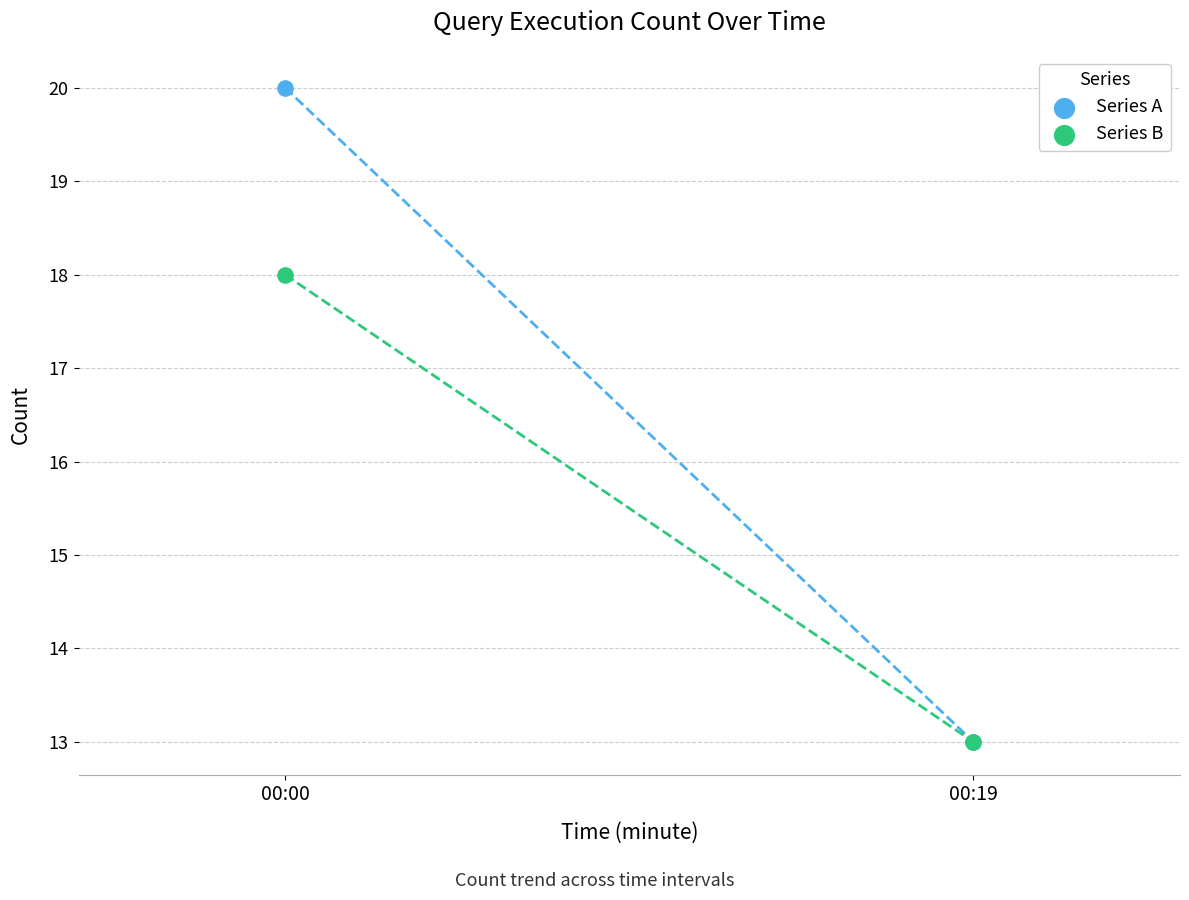

In the Series A series, what Y value is closest to 16?

13